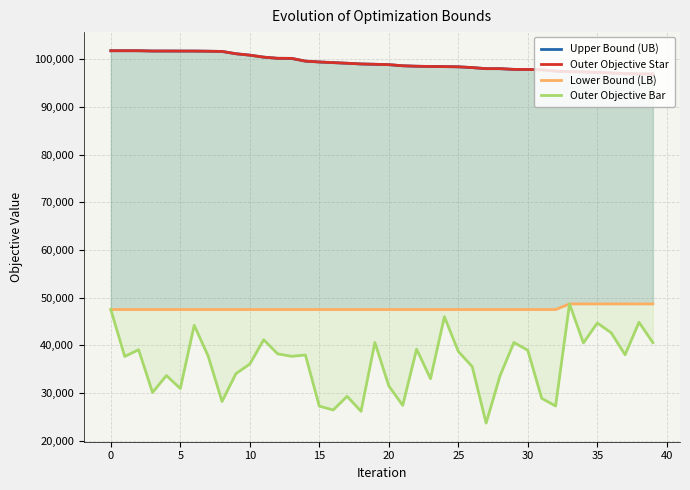

What is the value of the Upper Bound (UB) point at the 6th from the left?

101698